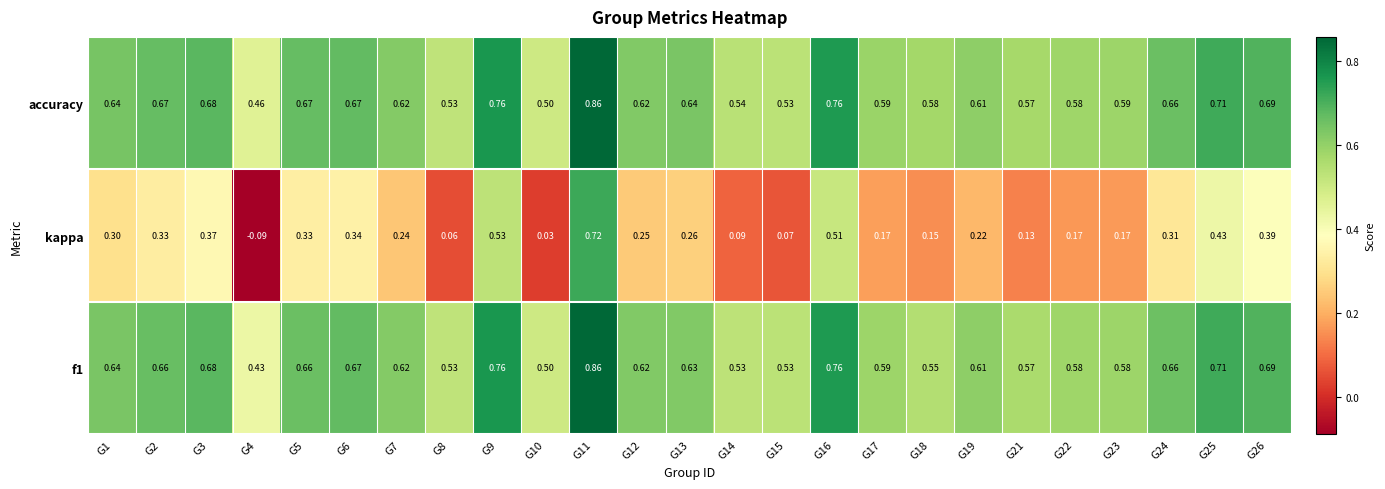

How many data points in kappa are less than 0?

1